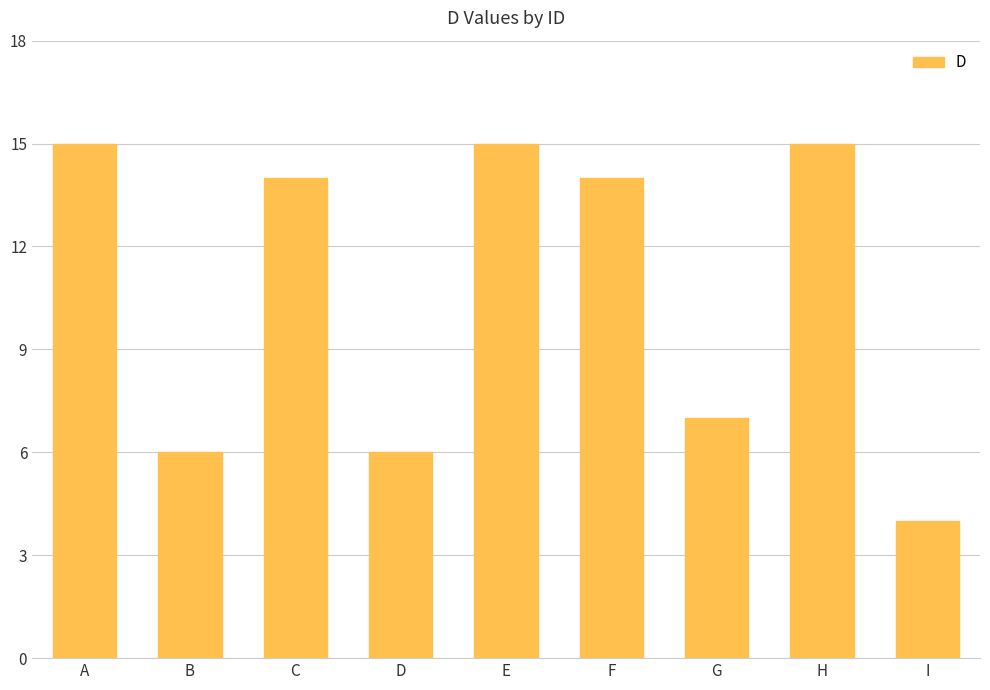

True or false: the data shows 4 at I.

True